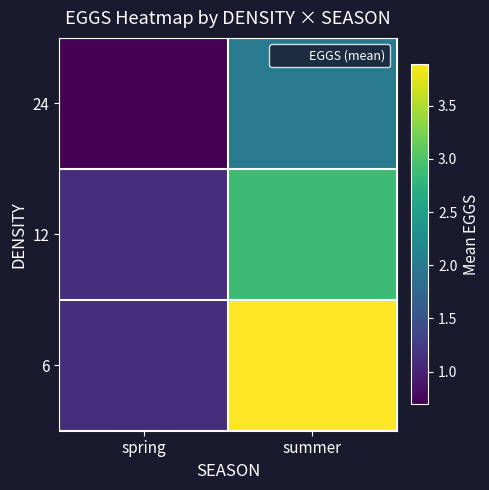

What is the difference between the highest and lowest values at summer?

1.9